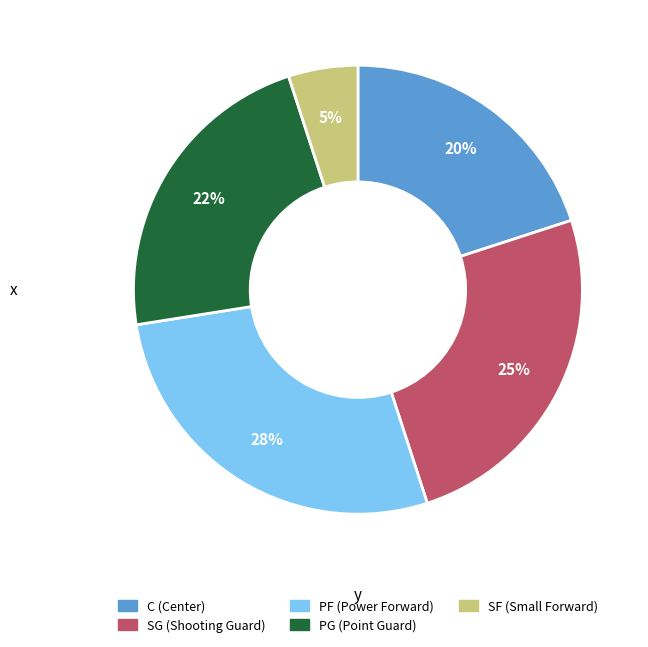

To the nearest percent, what is the average slice percentage?

20%